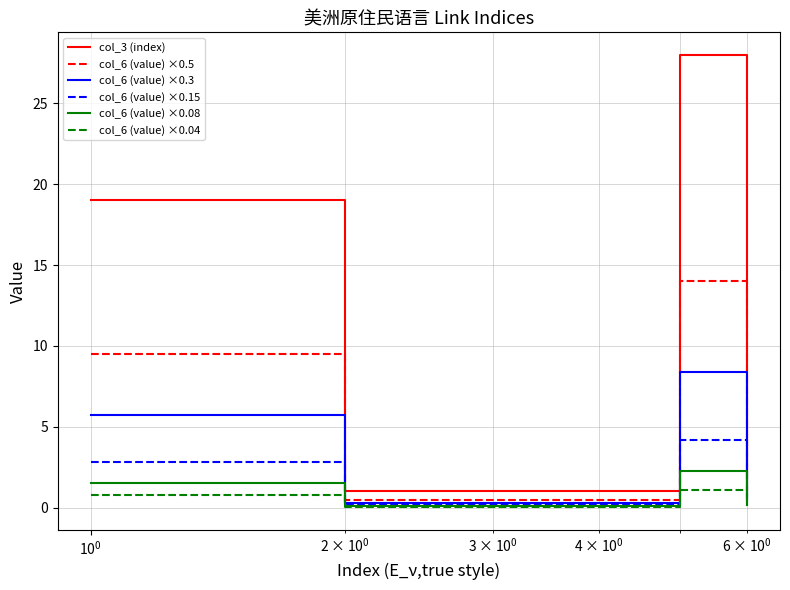

Is this an area chart (filled region under the line)?

No